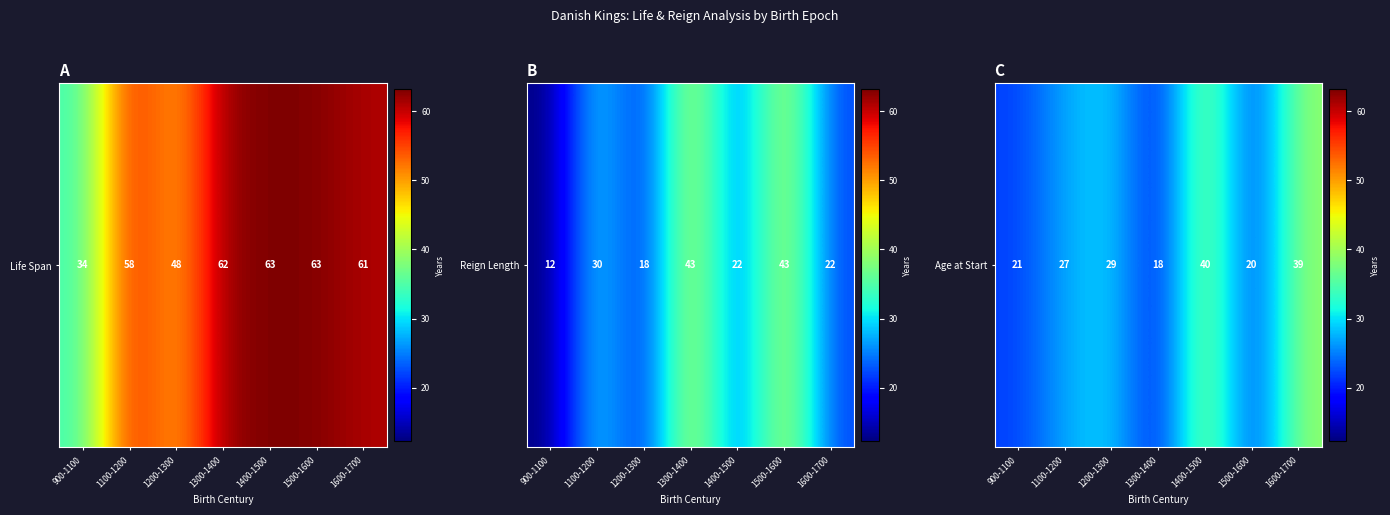

True or false: the data shows 29.6 at 1200-1300.

True